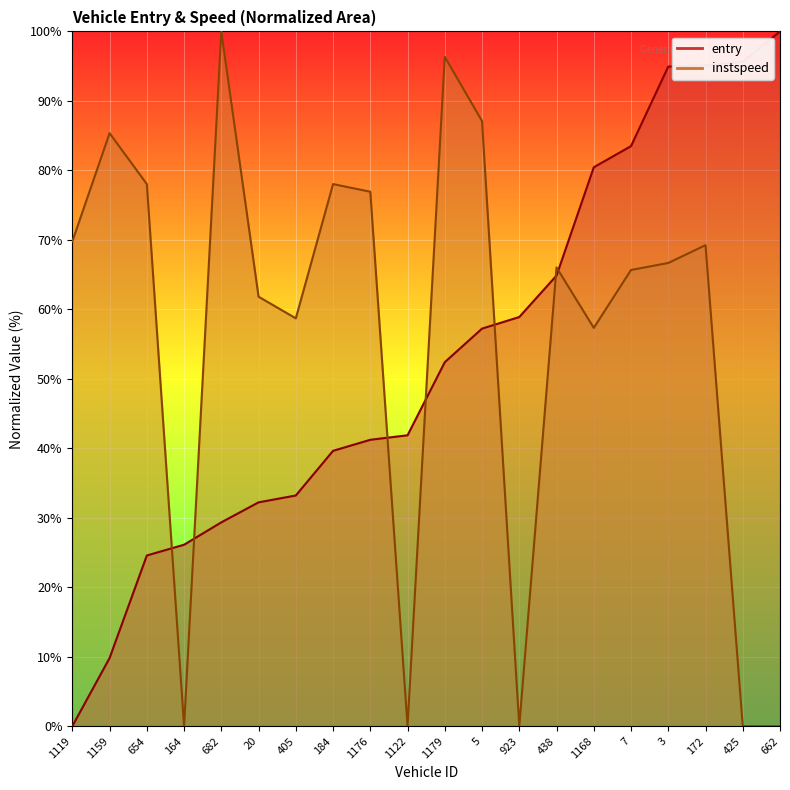

Rank the categories by entry value from lowest to highest.

1119, 1159, 654, 164, 682, 20, 405, 184, 1176, 1122, 1179, 5, 923, 438, 1168, 7, 3, 172, 425, 662